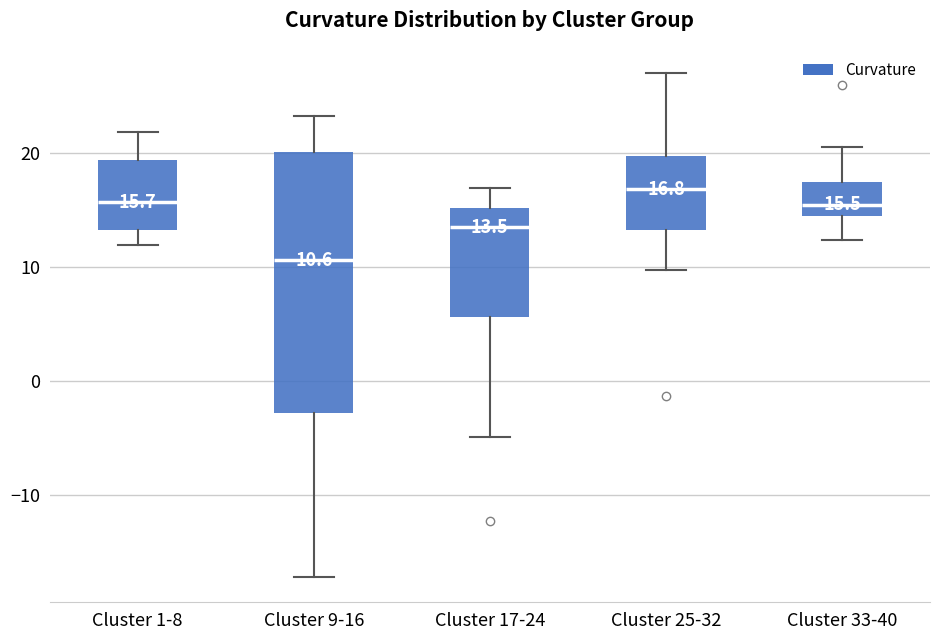

Which box's median line is the highest?

Cluster 25-32